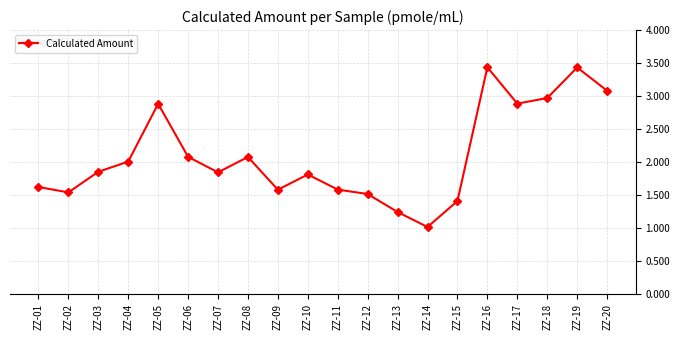

What is the approximate value at ZZ-15?

1.4